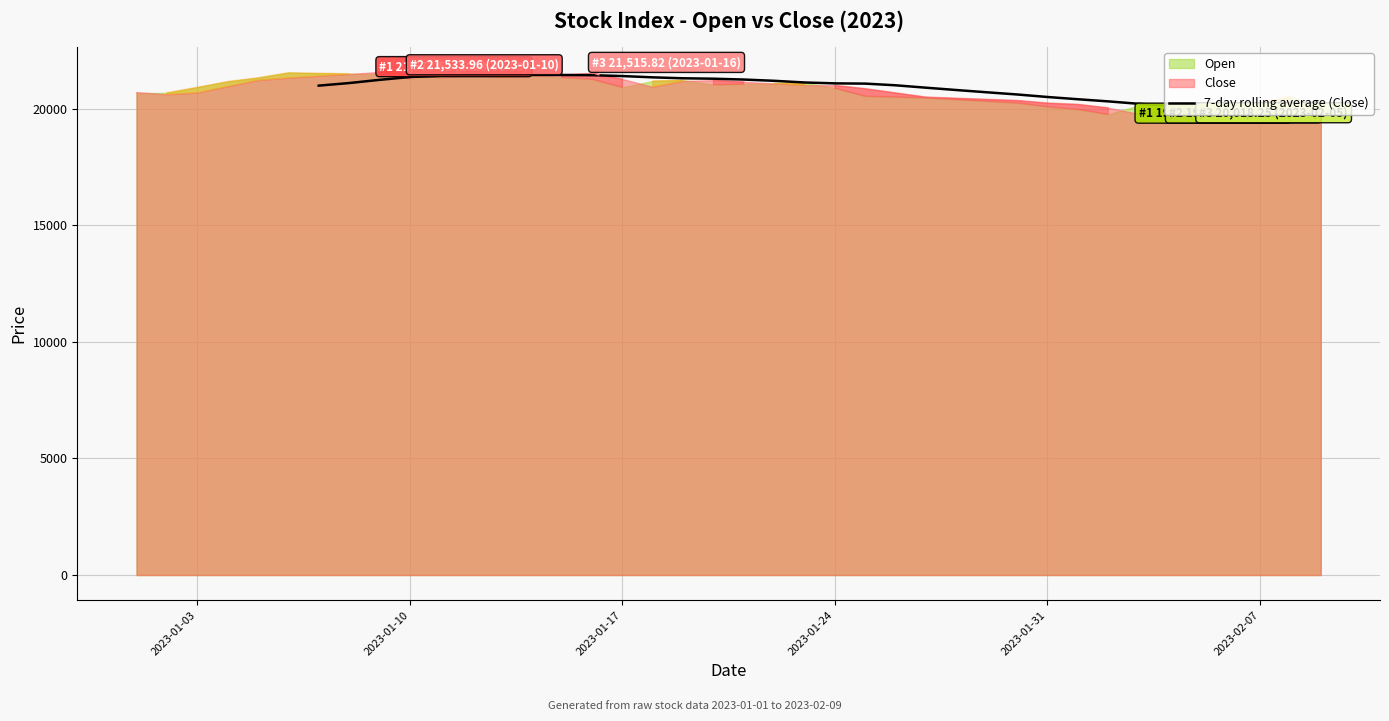

What is the difference between the maximum and minimum values?

1430.5